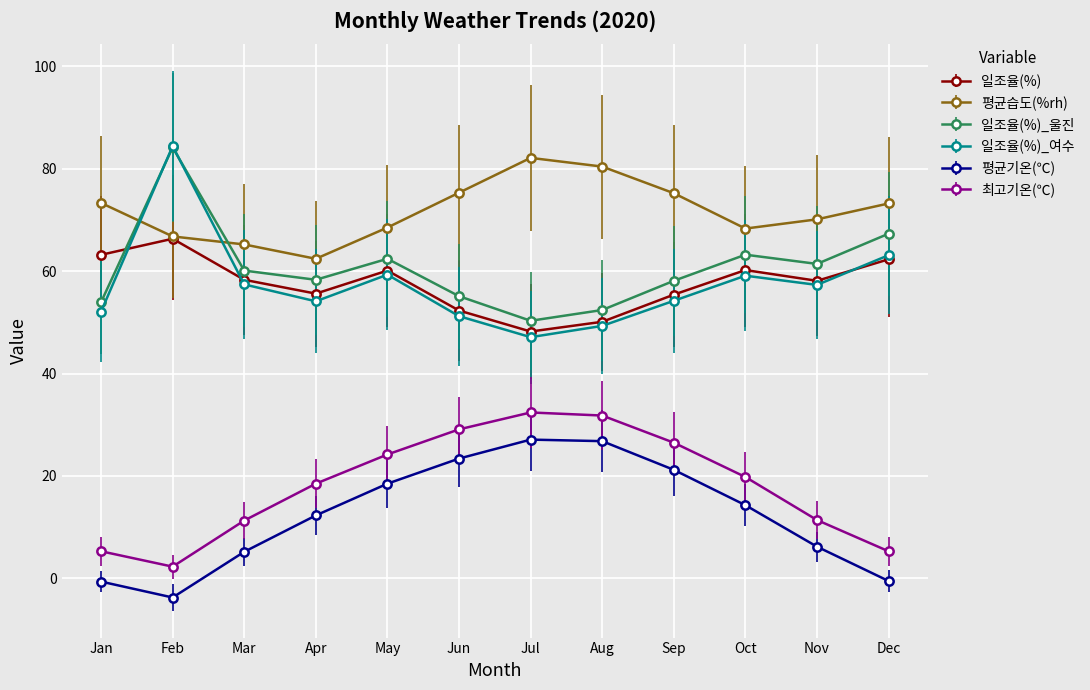

What is the spread (max minus min) of values at Aug?

53.6